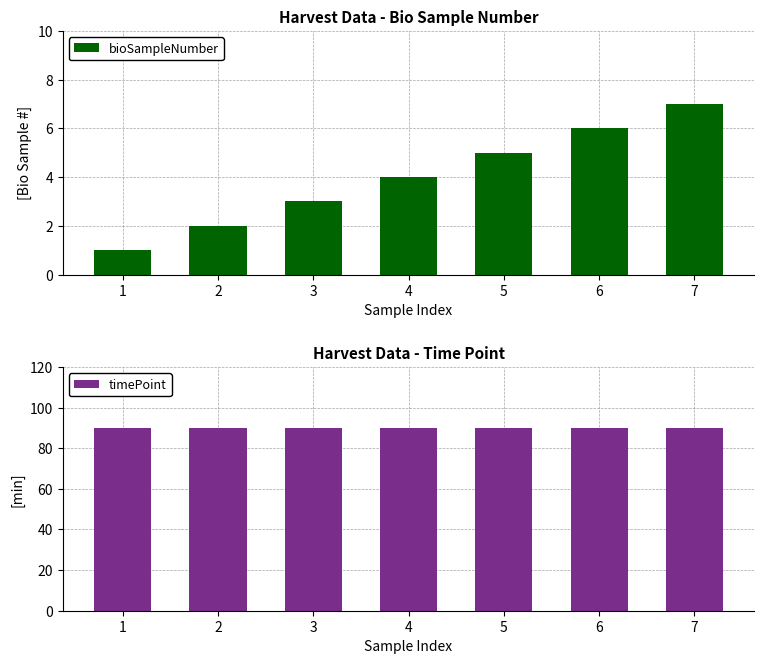

How many groups of bars are there?

7